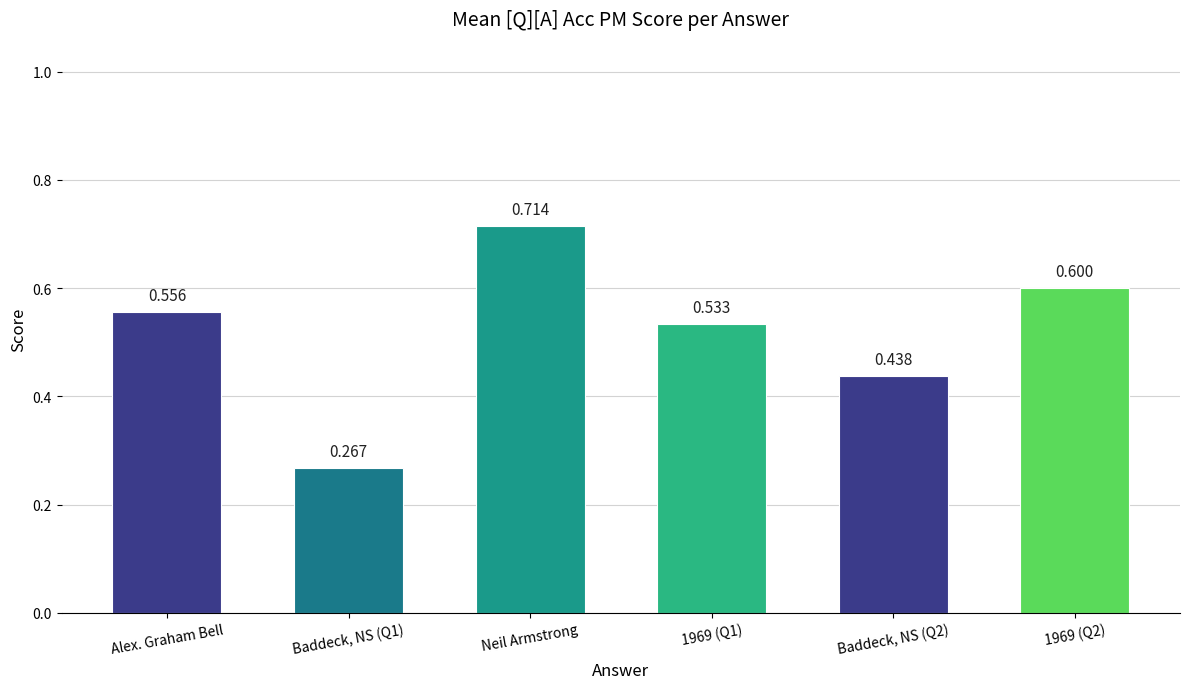

Between 1969 (Q1) and Neil Armstrong, which is larger?

Neil Armstrong